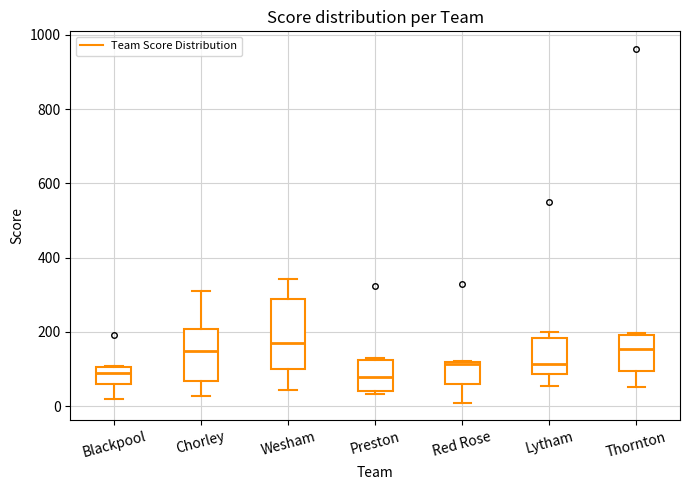

Reading left to right, read every box against the y-axis: the position of its median line, the range the box covers, and the ends of its whiskers. The values are not printed on the chart, so give them approximately, as read against the axis.

Blackpool: median 80, box 60 to 100, whiskers 20 to 100
Chorley: median 140, box 60 to 200, whiskers 20 to 300
Wesham: median 180, box 100 to 280, whiskers 40 to 340
Preston: median 80, box 40 to 120, whiskers 40 (just below the box's lower edge) to 120
Red Rose: median 120, box 60 to 120, whiskers 0 to 120
Lytham: median 120, box 80 to 180, whiskers 60 to 200
Thornton: median 160, box 100 to 200, whiskers 60 to 200 (just above the box's upper edge)